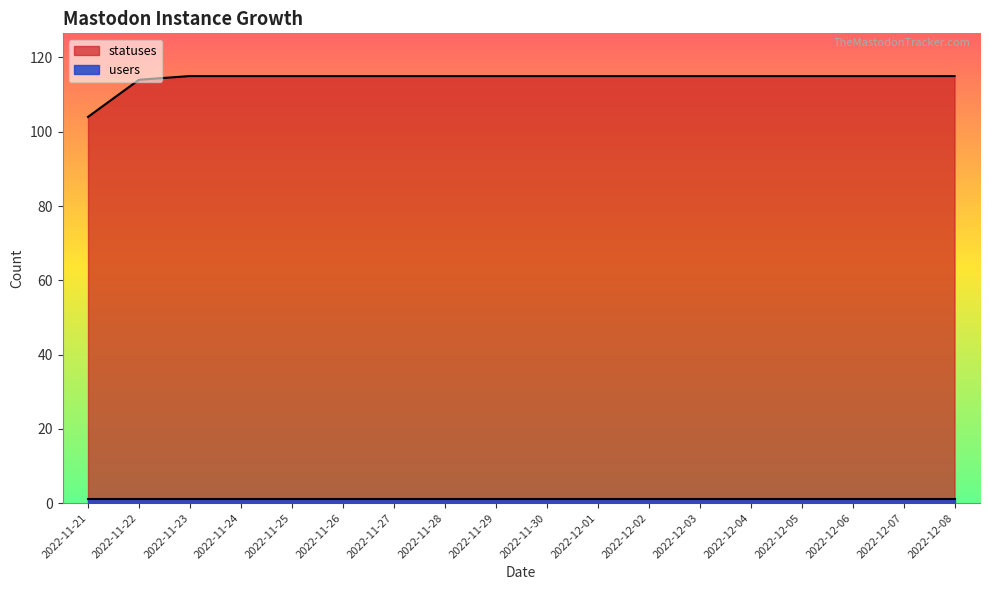

What is the approximate value at 2022-12-06?

115